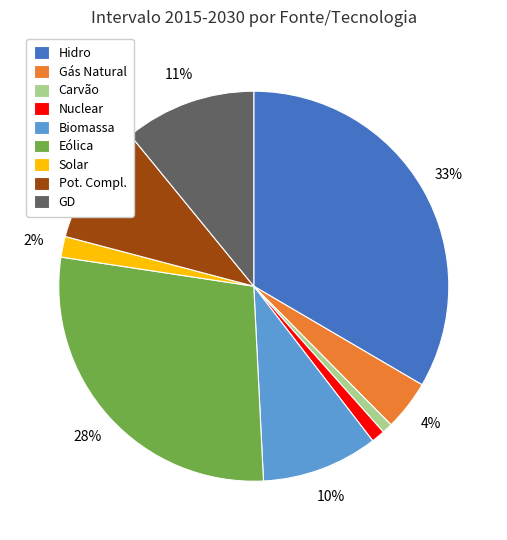

Combined, do Solar and GD account for over 50%?

No